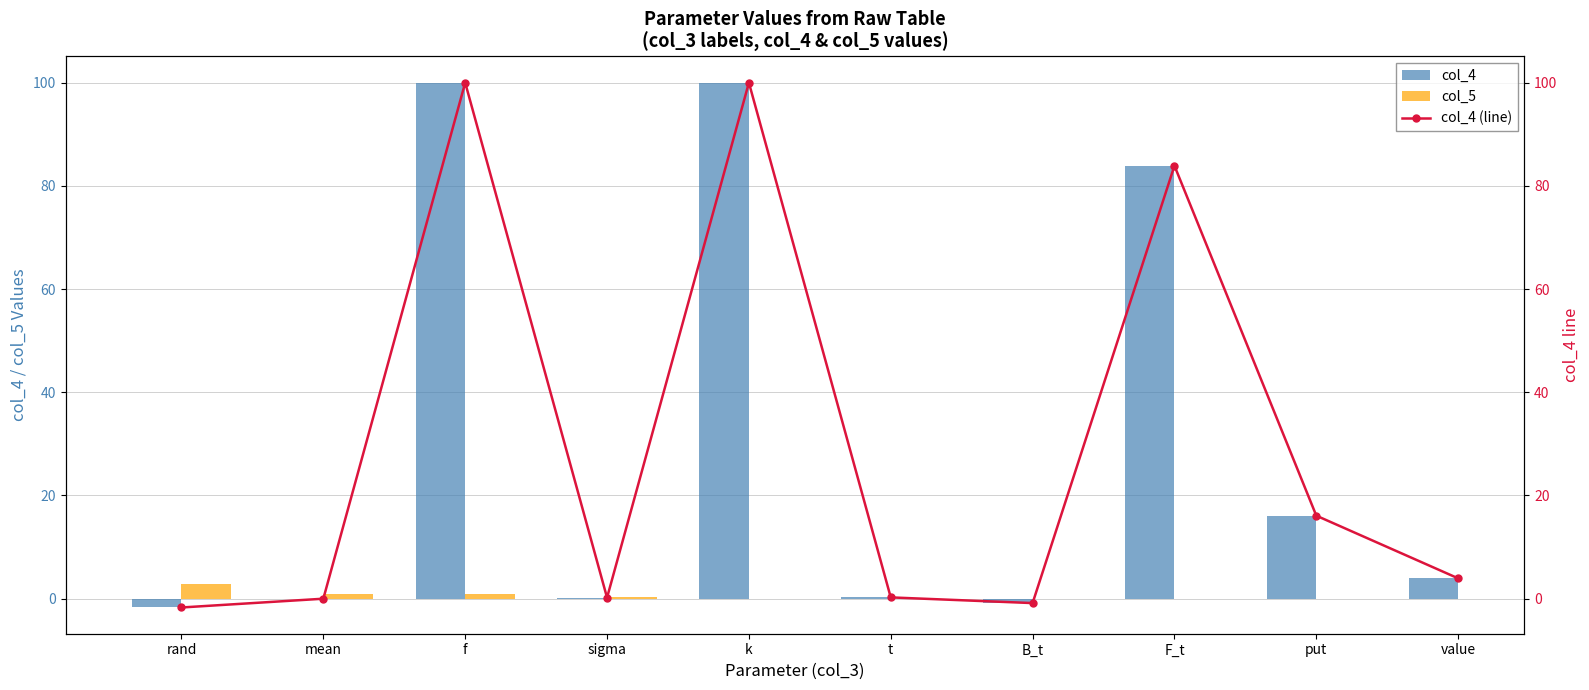

Where is col_4 (line) nearest to the value 49?

put